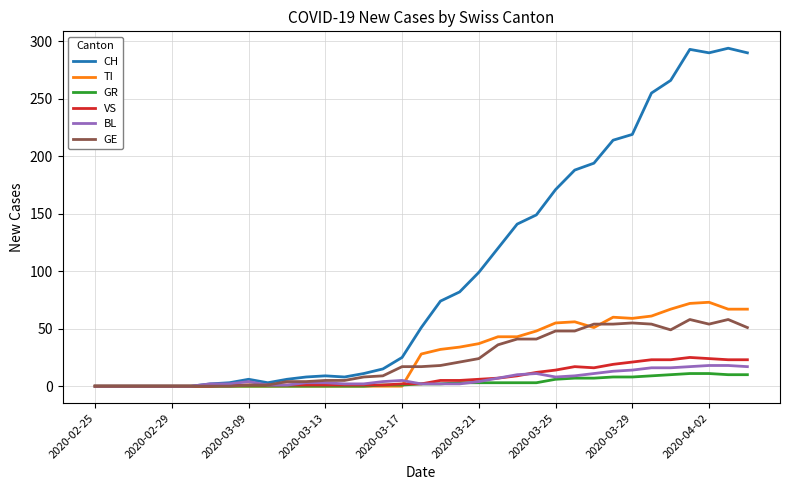

What is the average value of the TI series?

27